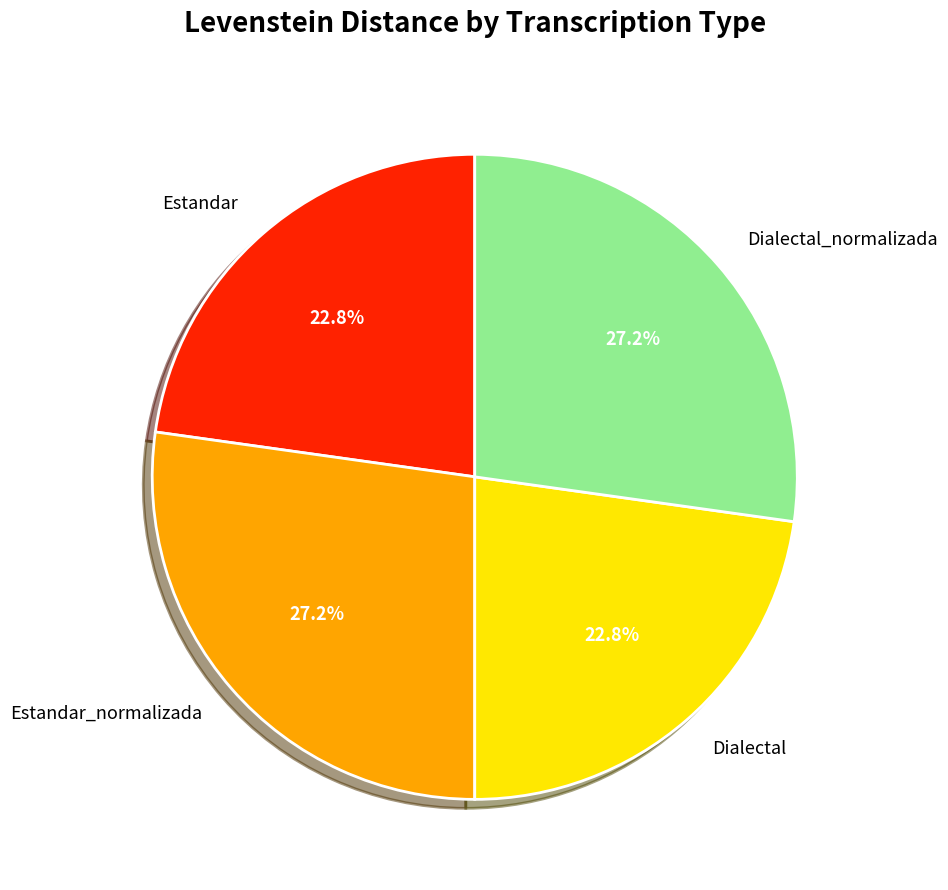

Is it true that Dialectal is 23% of the pie?

True